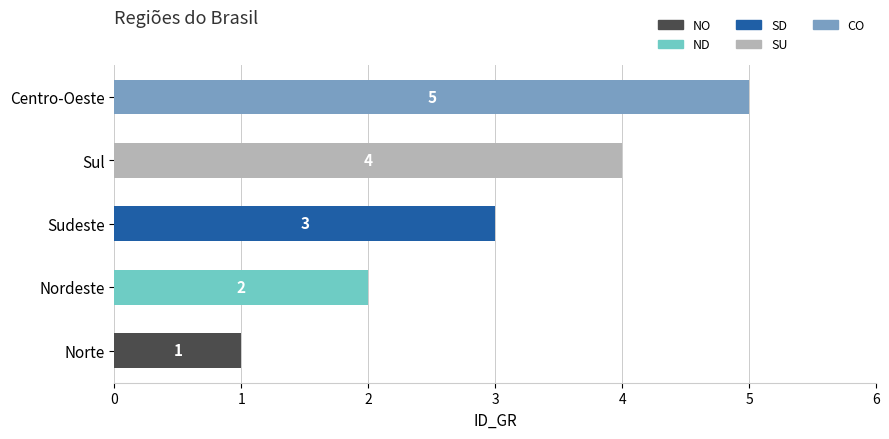

Rank the categories by value from highest to lowest.

Centro-Oeste, Sul, Sudeste, Nordeste, Norte